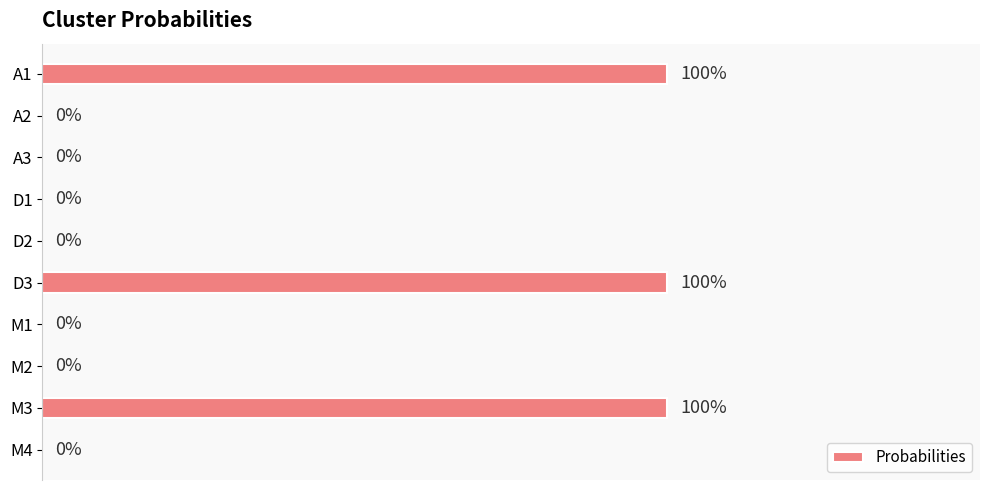

Are the bars horizontal?

Yes